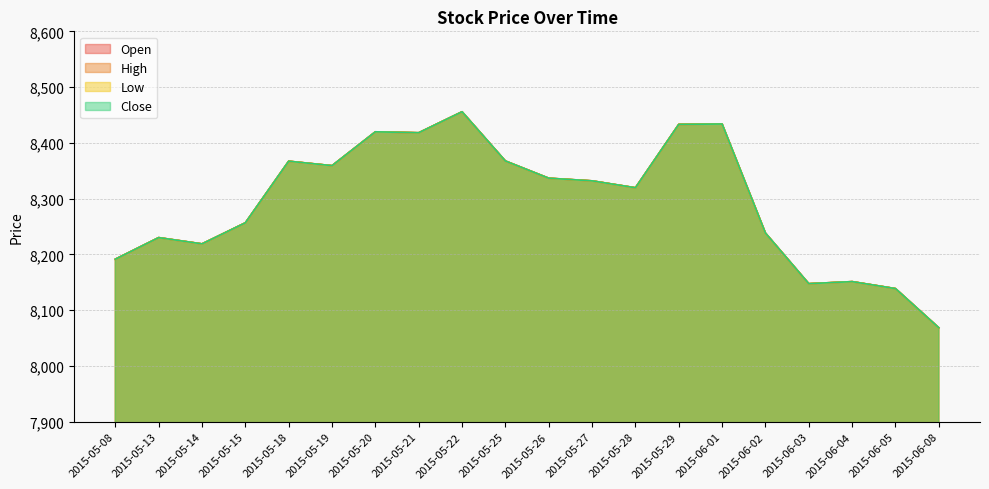

Which series changed the most between 2015-06-03 and 2015-06-05?

Open